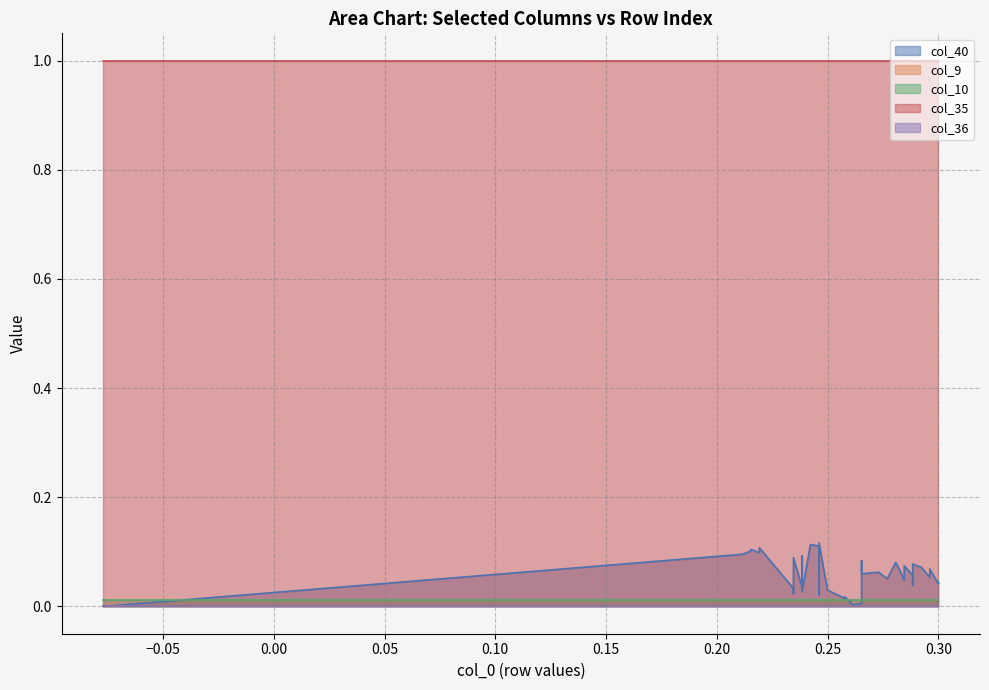

What is the difference between the highest and lowest values at 18?

1.0